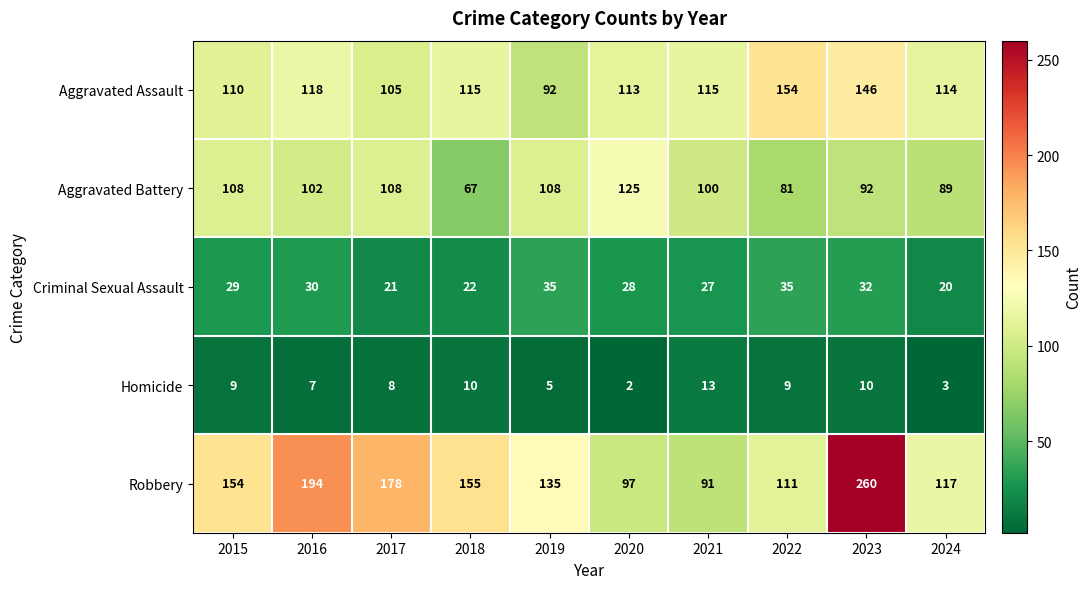

What is the minimum value shown in the chart?

2